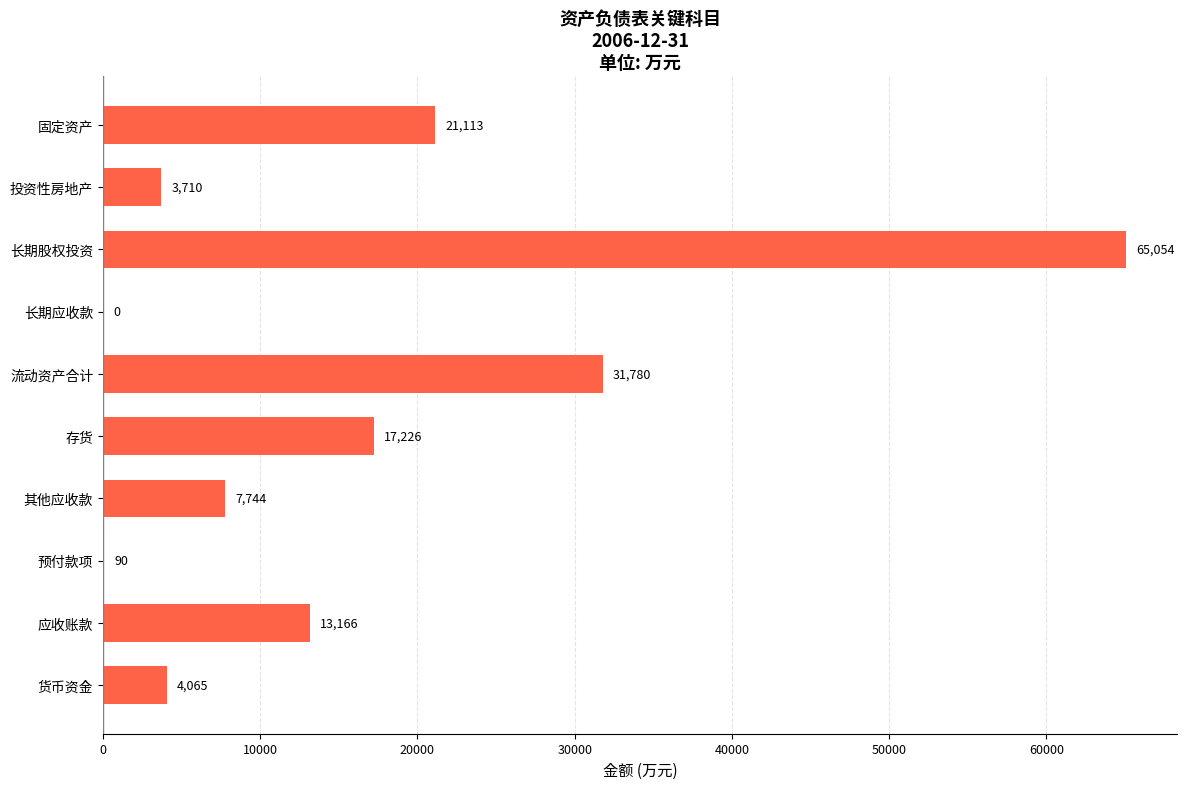

At which label is the value closest to 32527?

流动资产合计